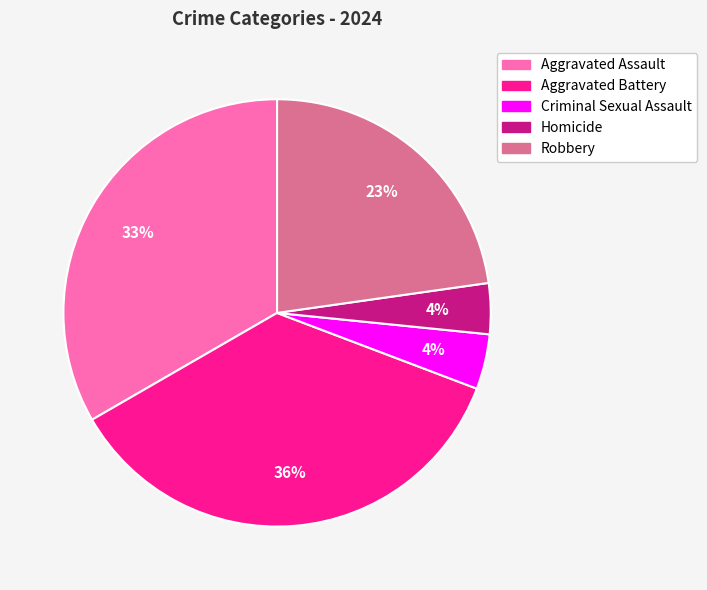

Is the sum of Aggravated Battery and Robbery greater than half?

Yes